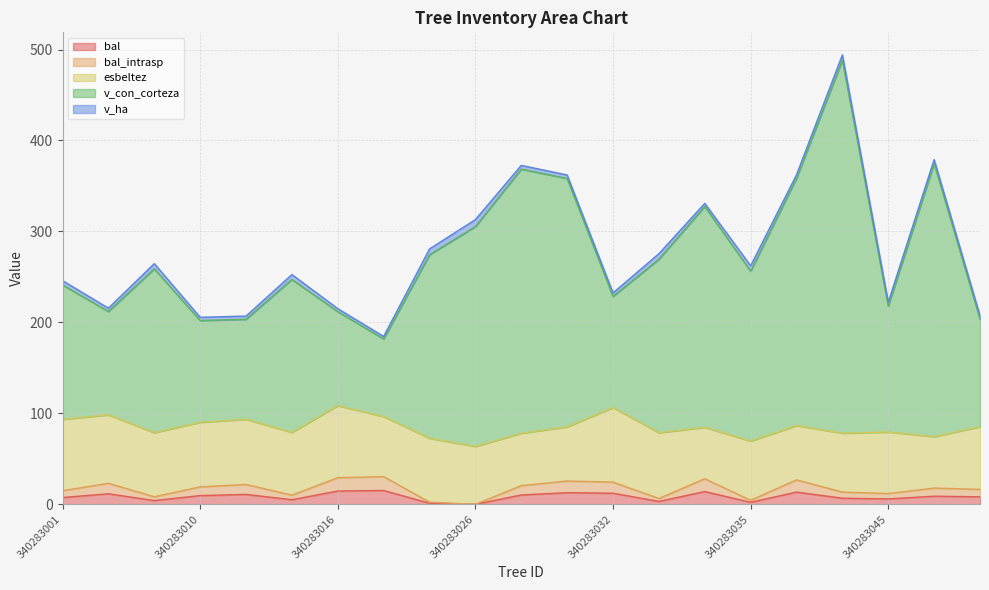

What is the average value of the bal series?

8.5